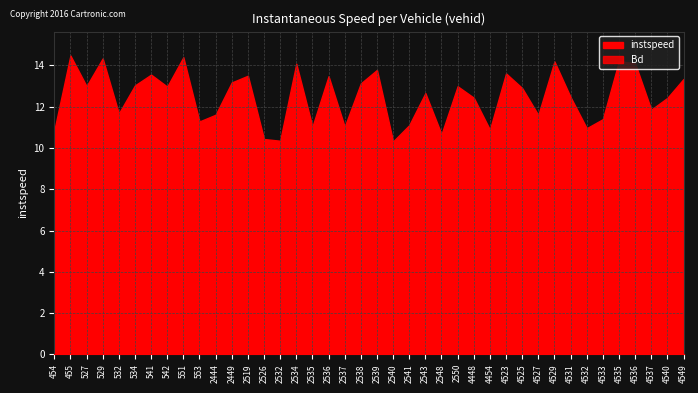

True or false: Bd and instspeed cross at least once.

False